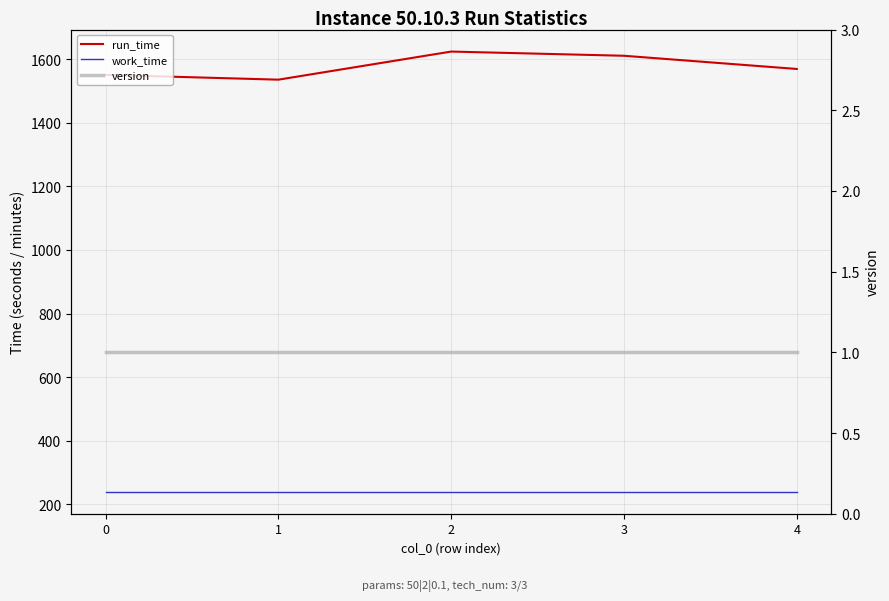

Is the value of version at 1 greater than the value of run_time at 0?

No